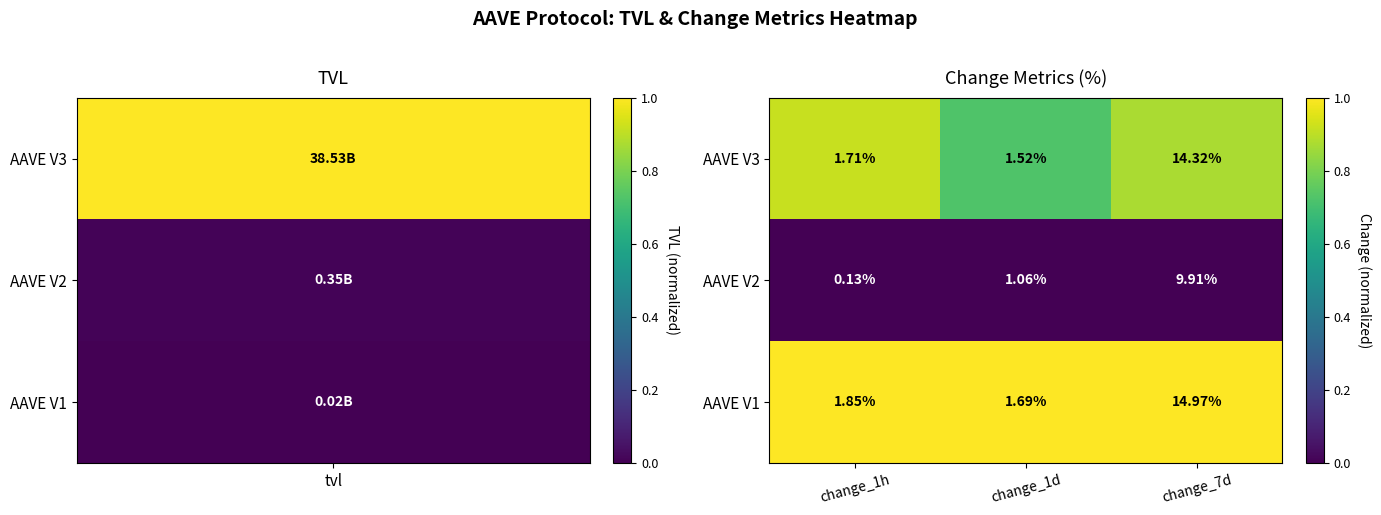

Which category has the highest value across all series?

change_7d